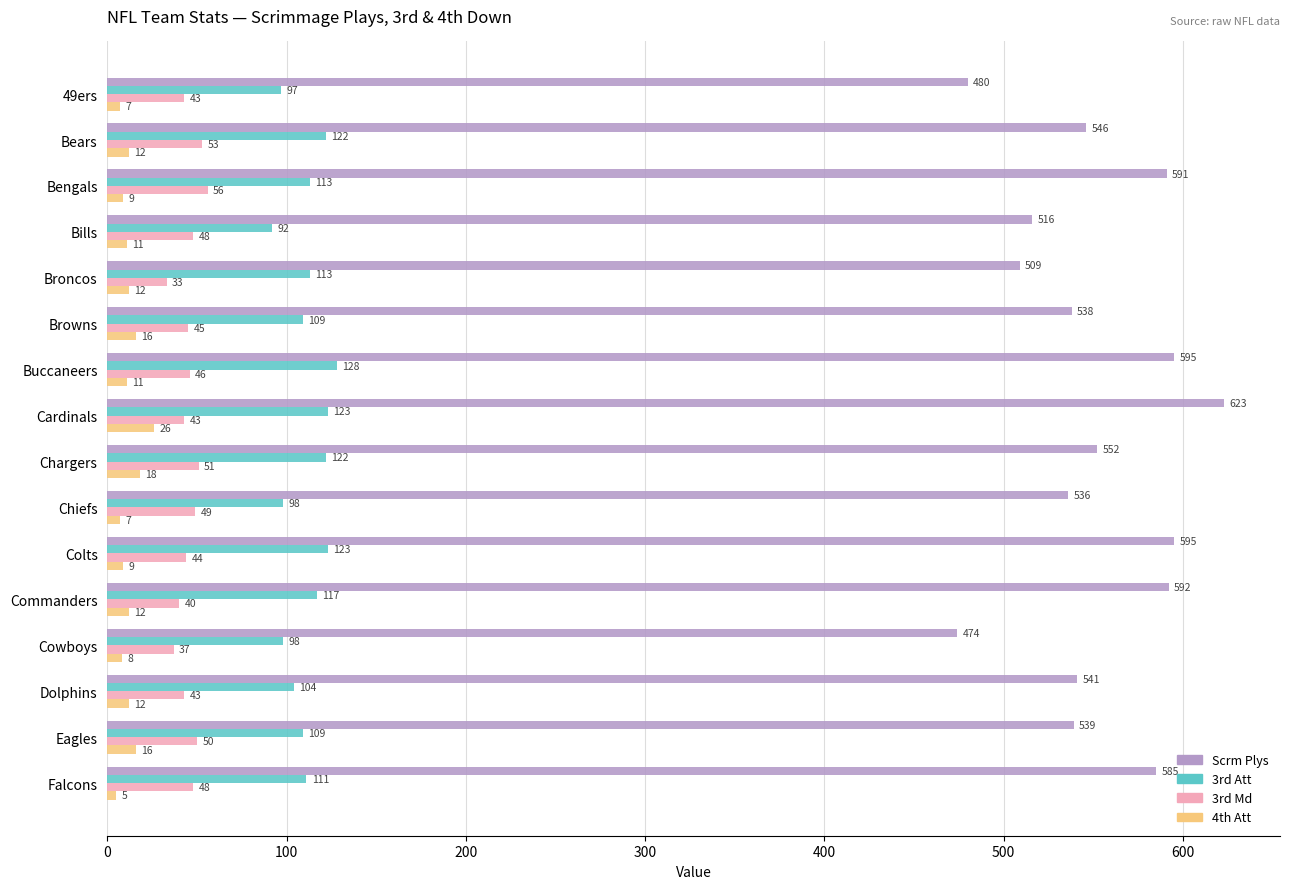

At which category is the sum across all series the highest?

Cardinals